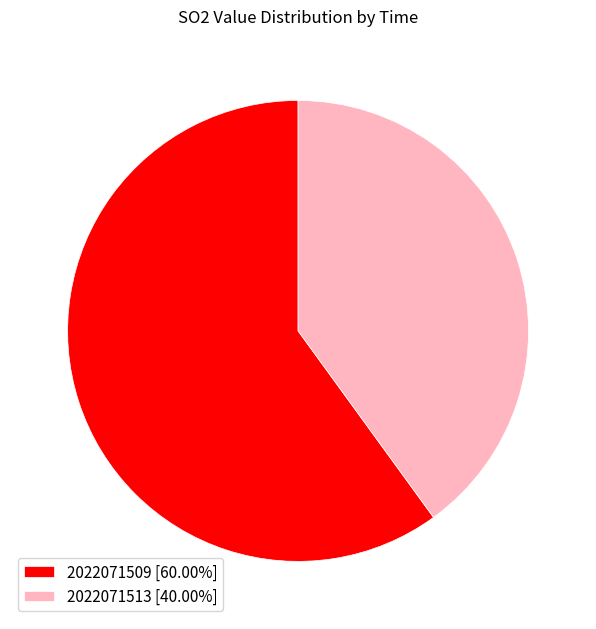

The 2022071509 slice represents 60% of the pie. True or false?

True